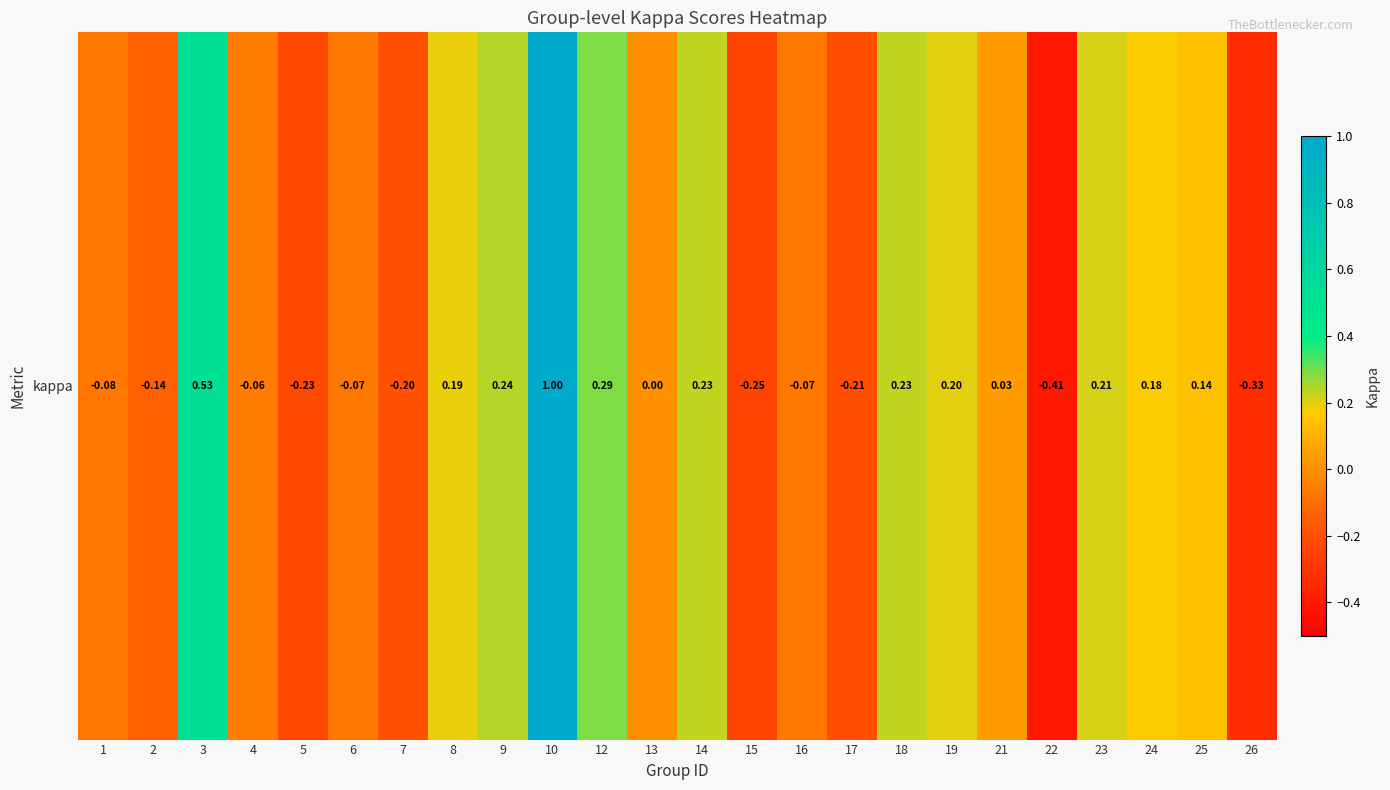

List the labels in order of value, largest first.

10, 3, 12, 9, 14, 18, 23, 19, 8, 24, 25, 21, 13, 4, 16, 6, 1, 2, 7, 17, 5, 15, 26, 22